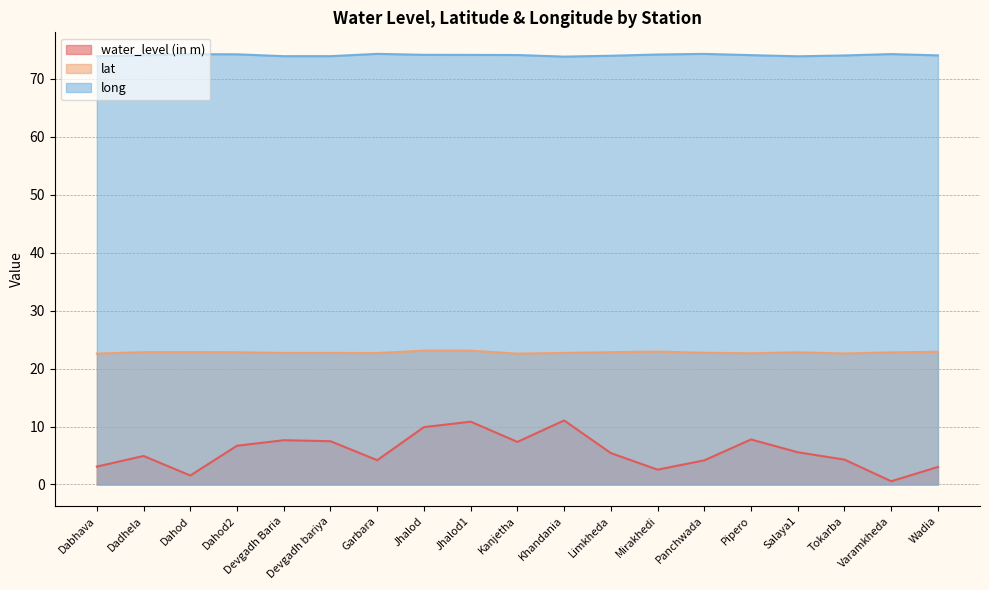

True or false: lat and water_level (in m) intersect in this chart.

False